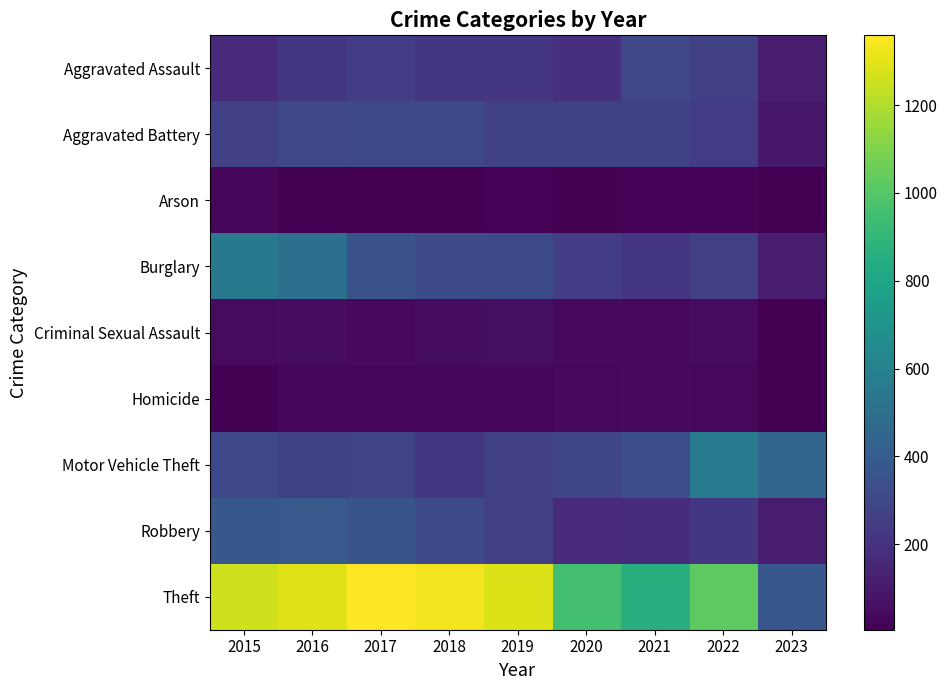

Count the number of categories in the chart.

9